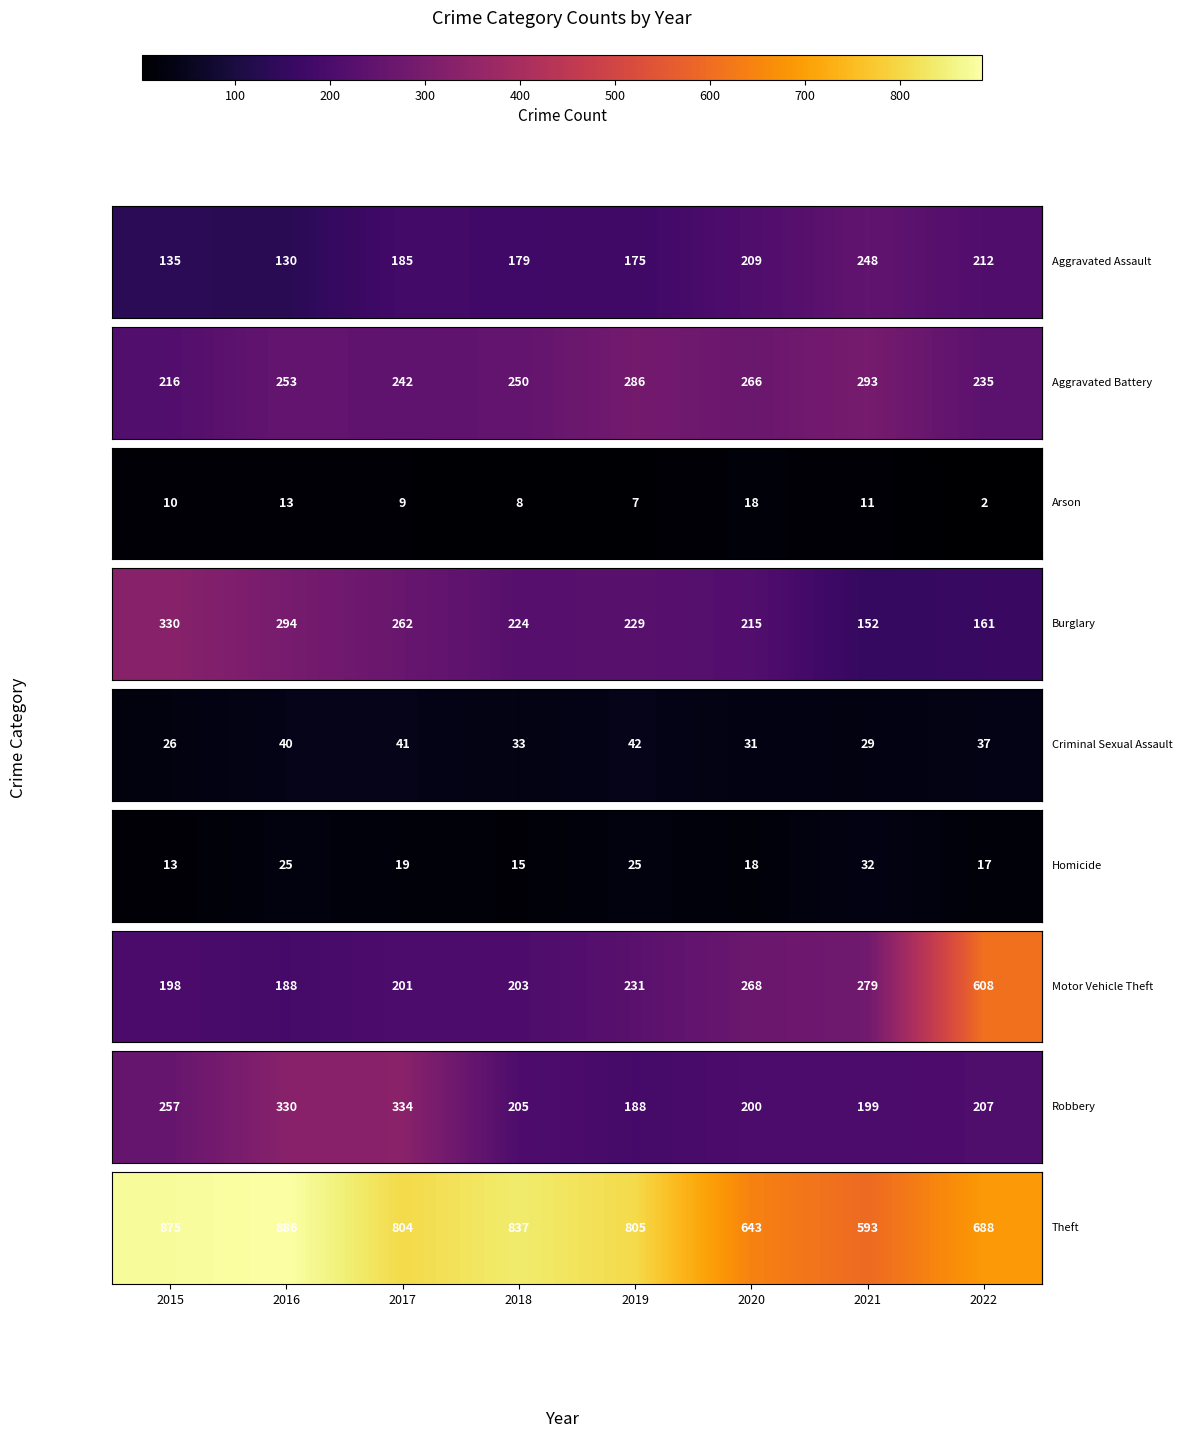

What is the difference between the second highest and minimum values?

282